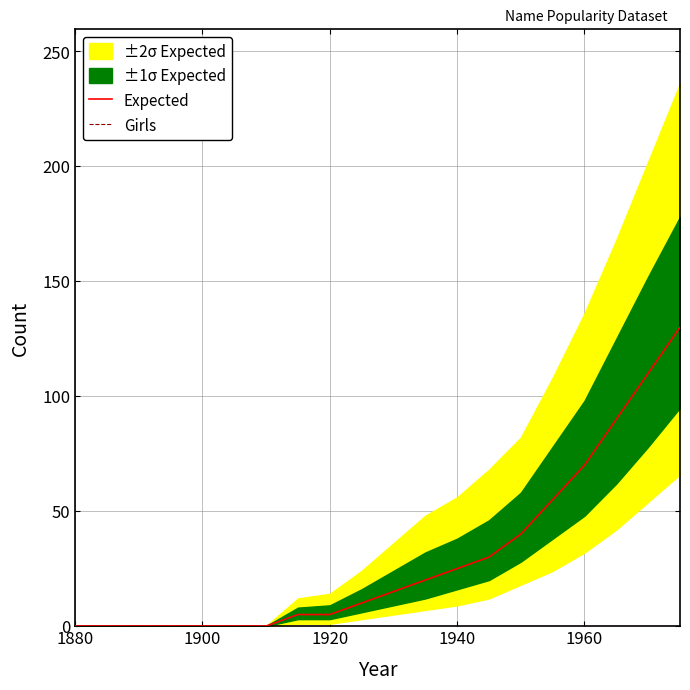

How many data points does each series have?

20